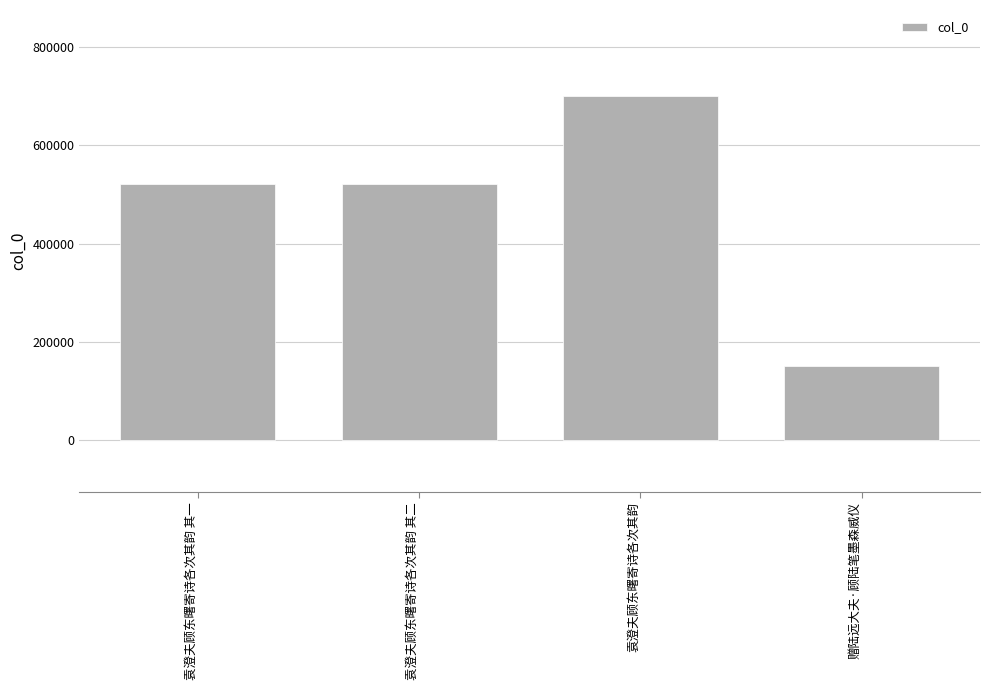

What position from the left is 袁澄夫顾东曙寄诗各次其韵 其一?

1